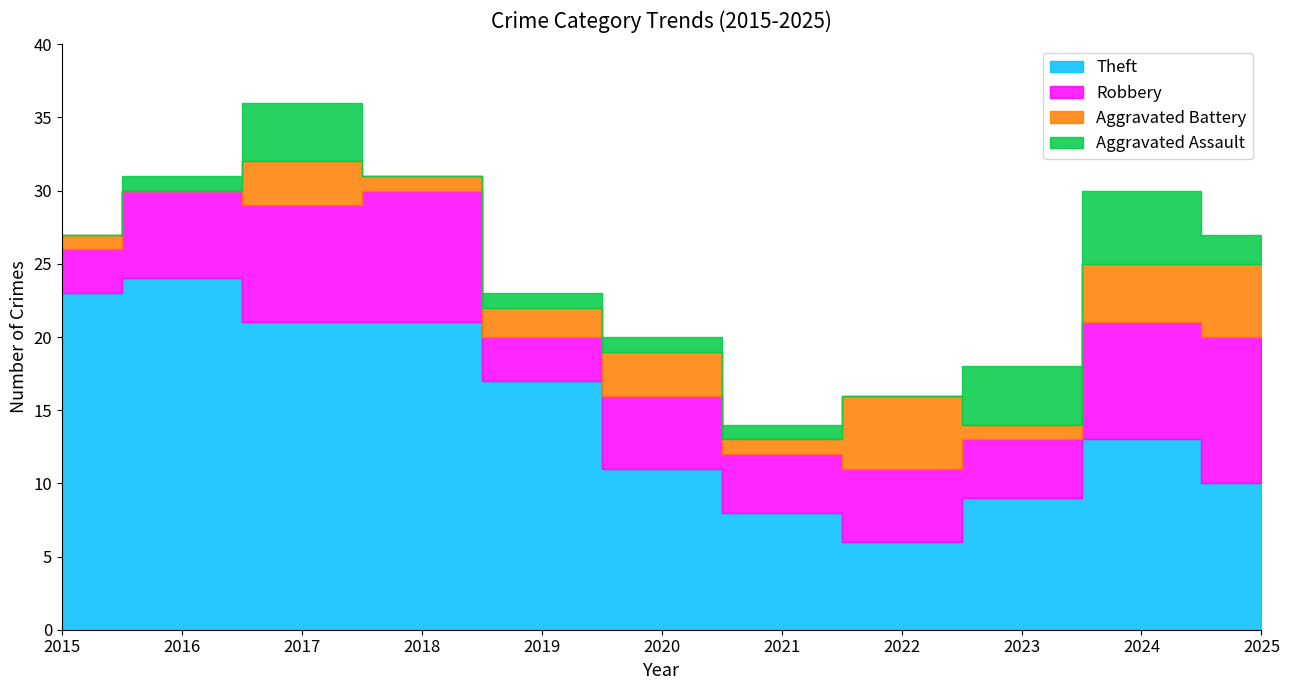

Which series has the widest spread of values?

Theft